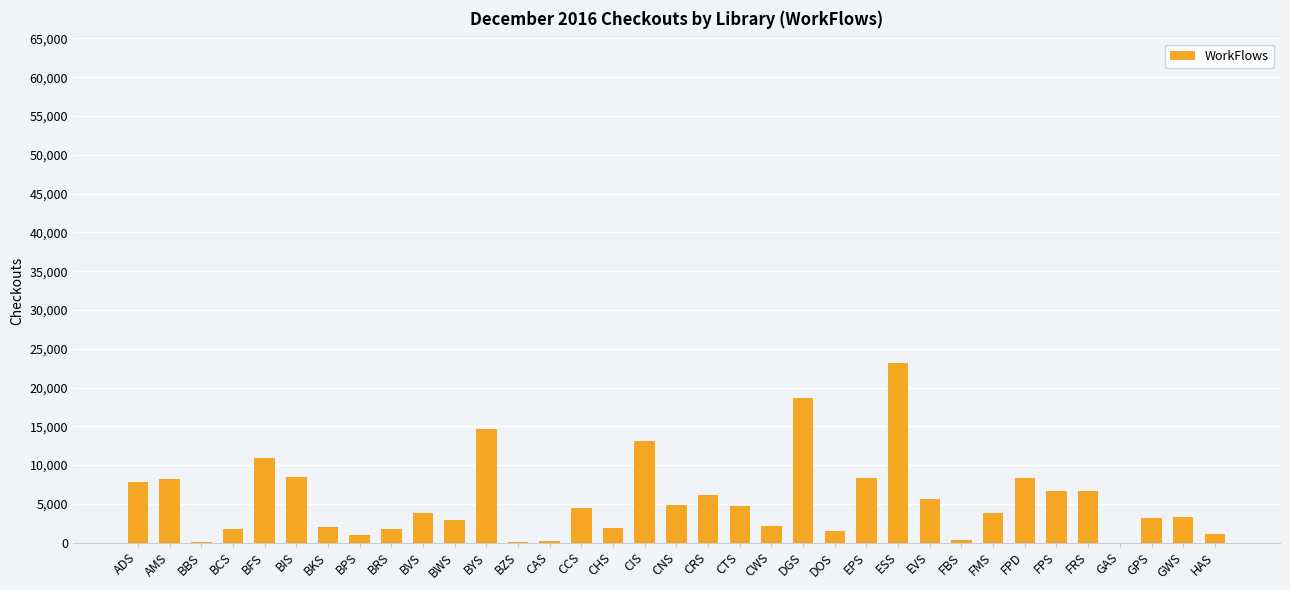

What is the change in value from FMS to GWS?

-490